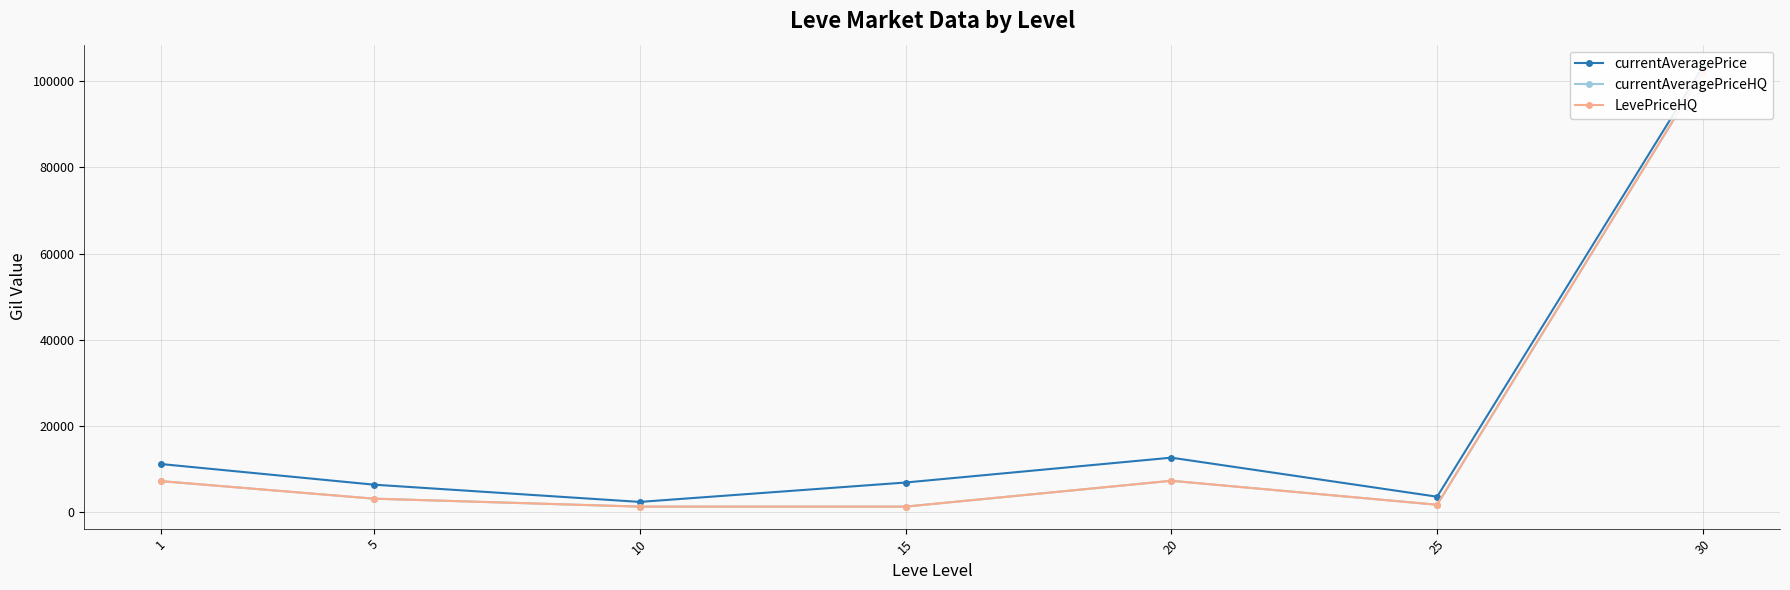

At which label does currentAveragePriceHQ first exceed 3180?

1